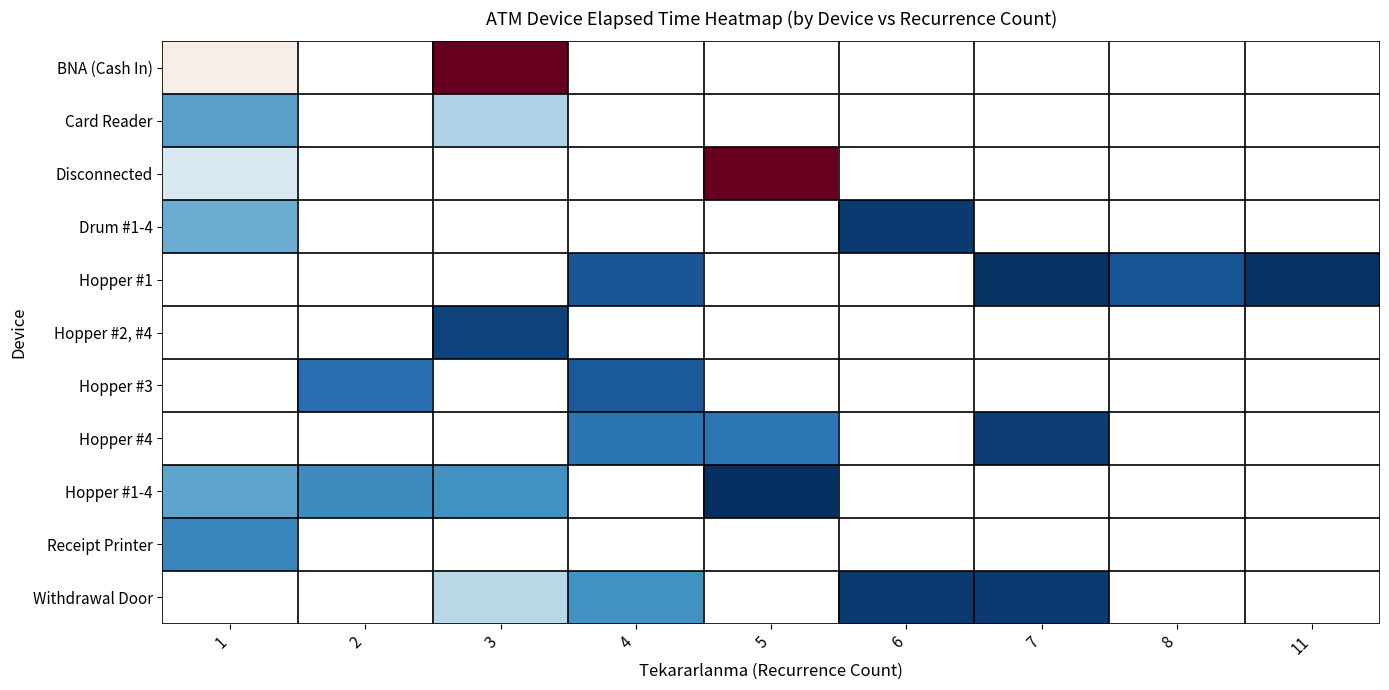

At how many categories does at least one series exceed 1420?

2